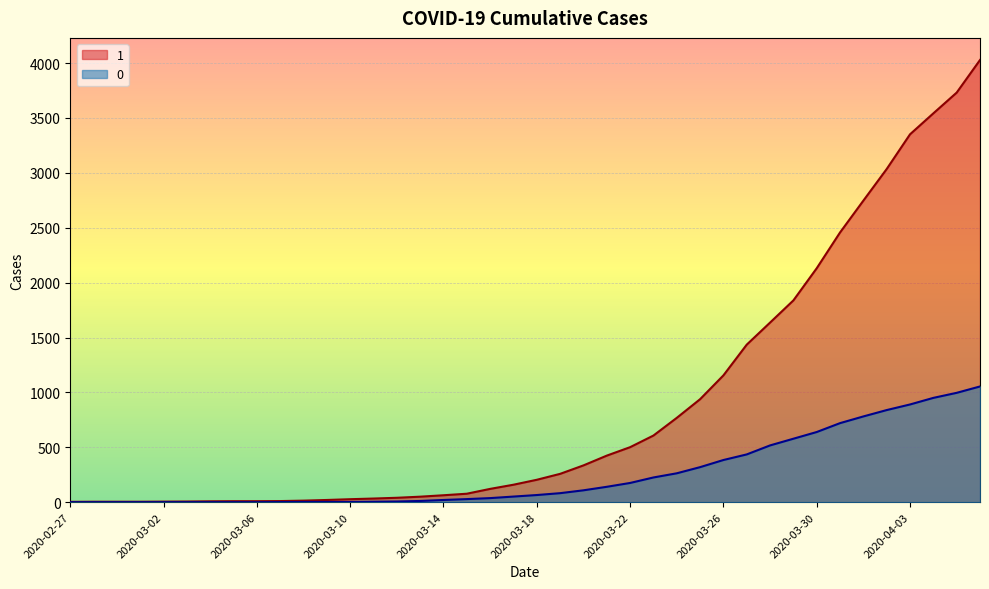

True or false: 1 has a value of 3579 at 2020-03-30.

False